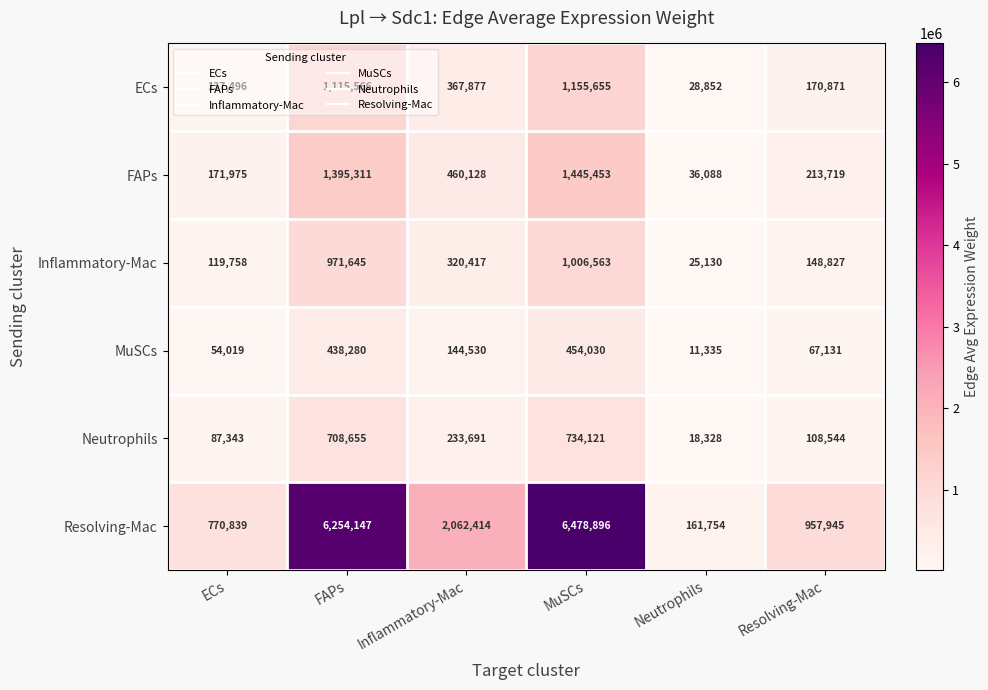

Which series has the largest range (max minus min)?

Resolving-Mac